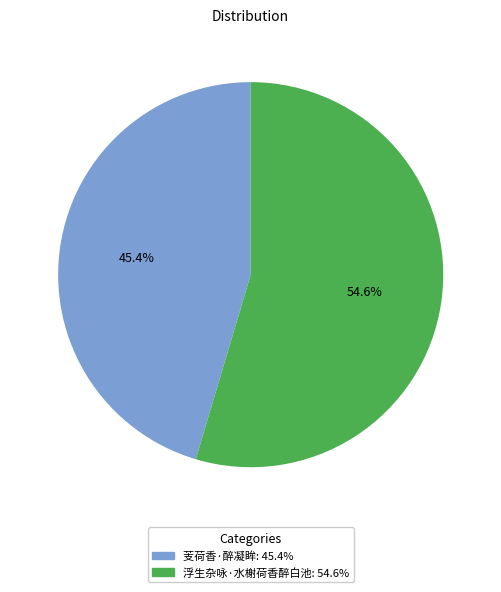

To the nearest percent, what percentage of the pie is 浮生杂咏·水榭荷香醉白池?

55%